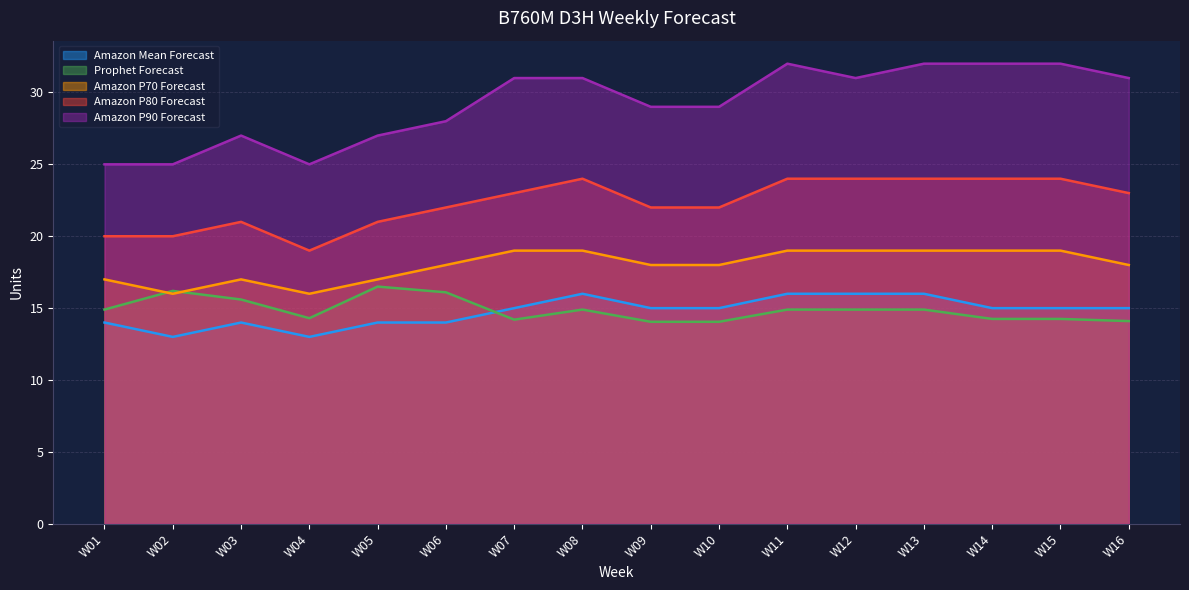

What value does the Amazon Mean Forecast series have at W10?

15.0